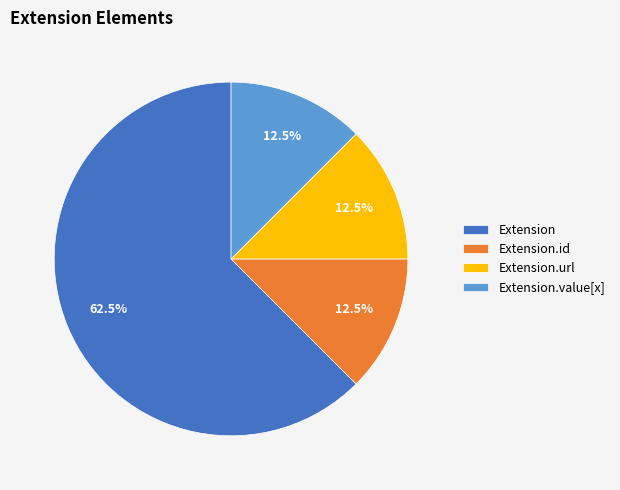

To the nearest percent, what is the difference between the largest and smallest slice percentages?

50%